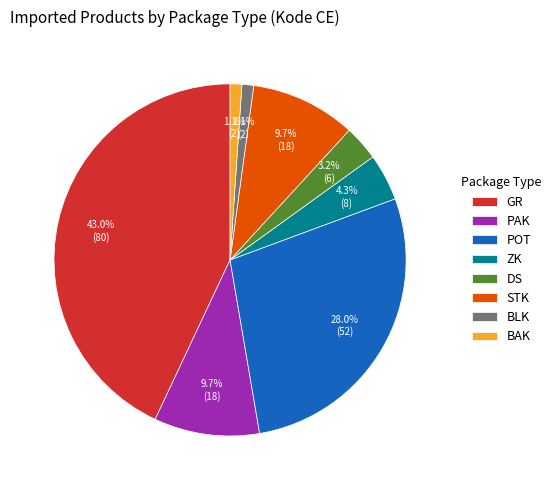

Which category has the biggest portion of the pie?

GR